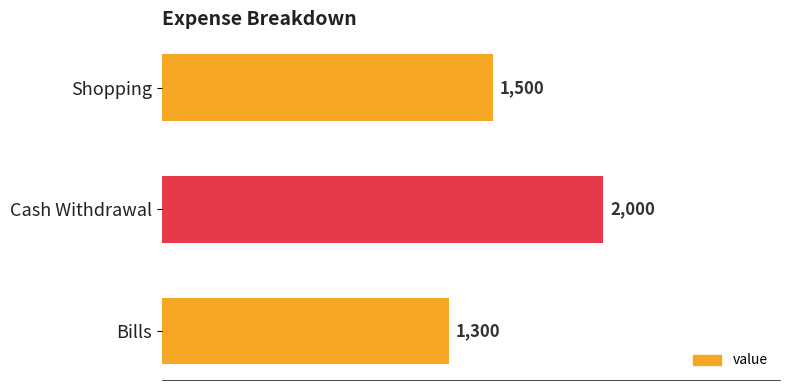

What is the change in value from Cash Withdrawal to Bills?

-700